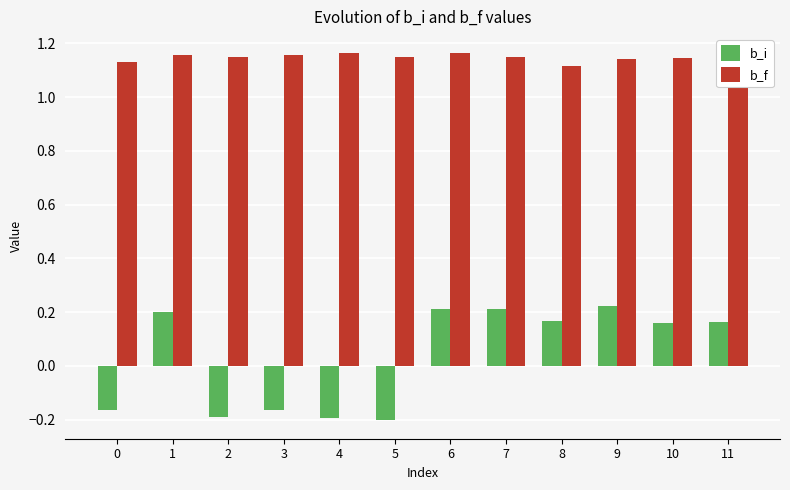

What is the difference between the maximum and minimum values in the b_f series?

0.1